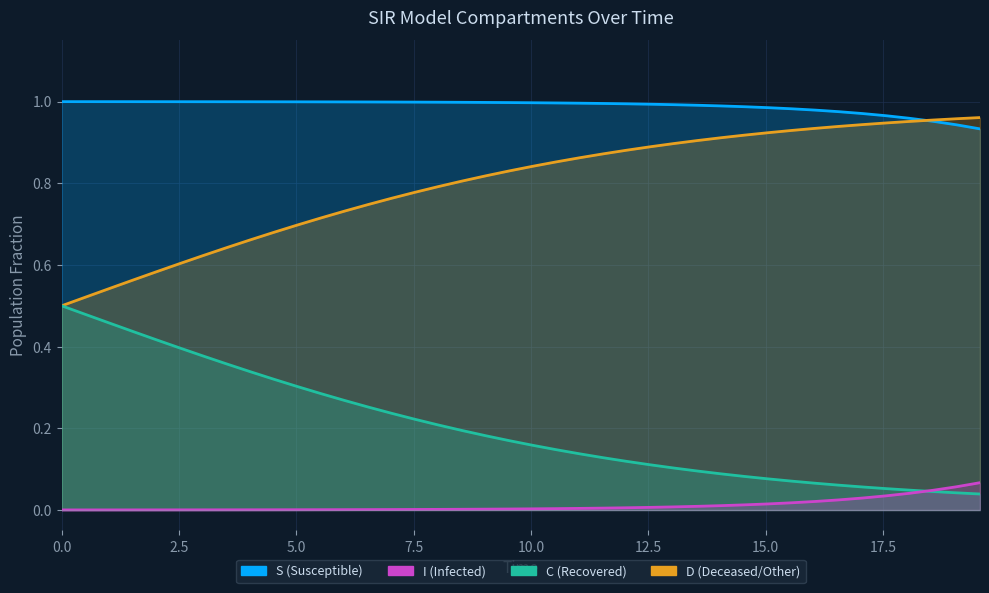

What are all the series names shown in the legend?

S, I, C, D